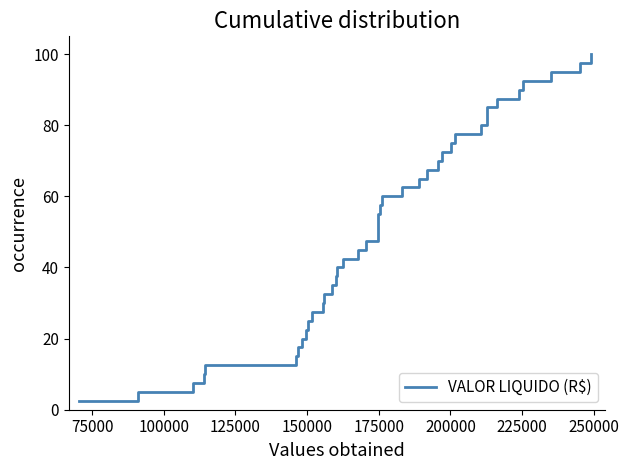

What is the smallest value displayed?

2.5